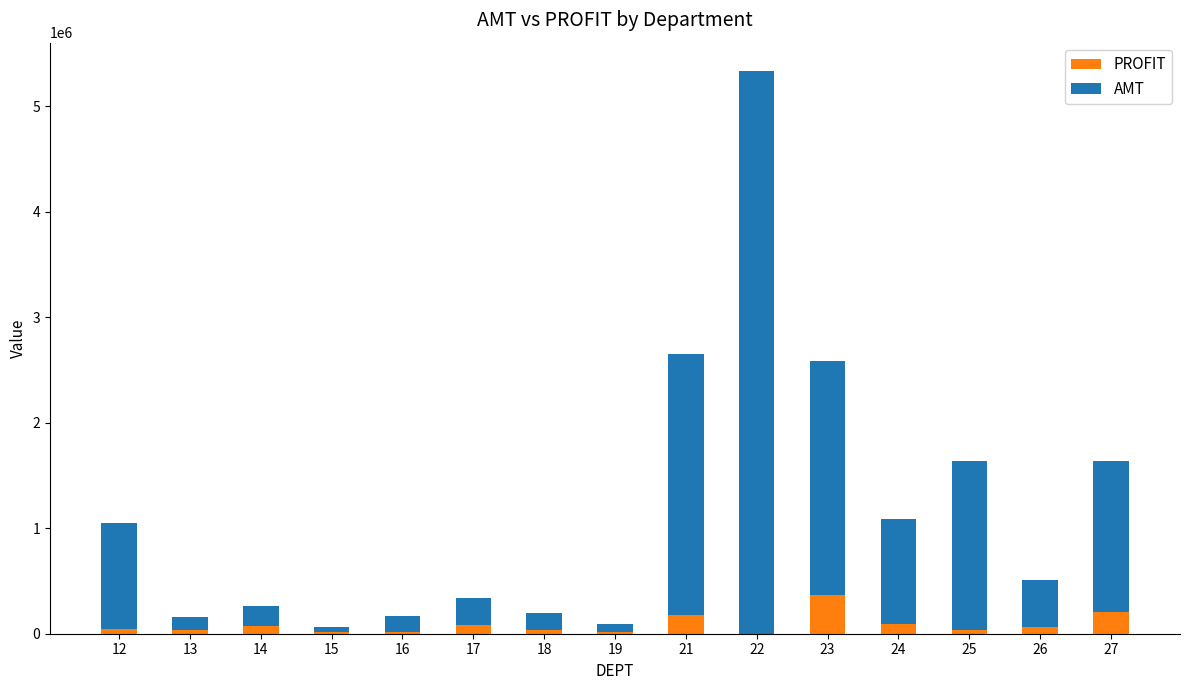

What value does the PROFIT series have at 26?

67189.0